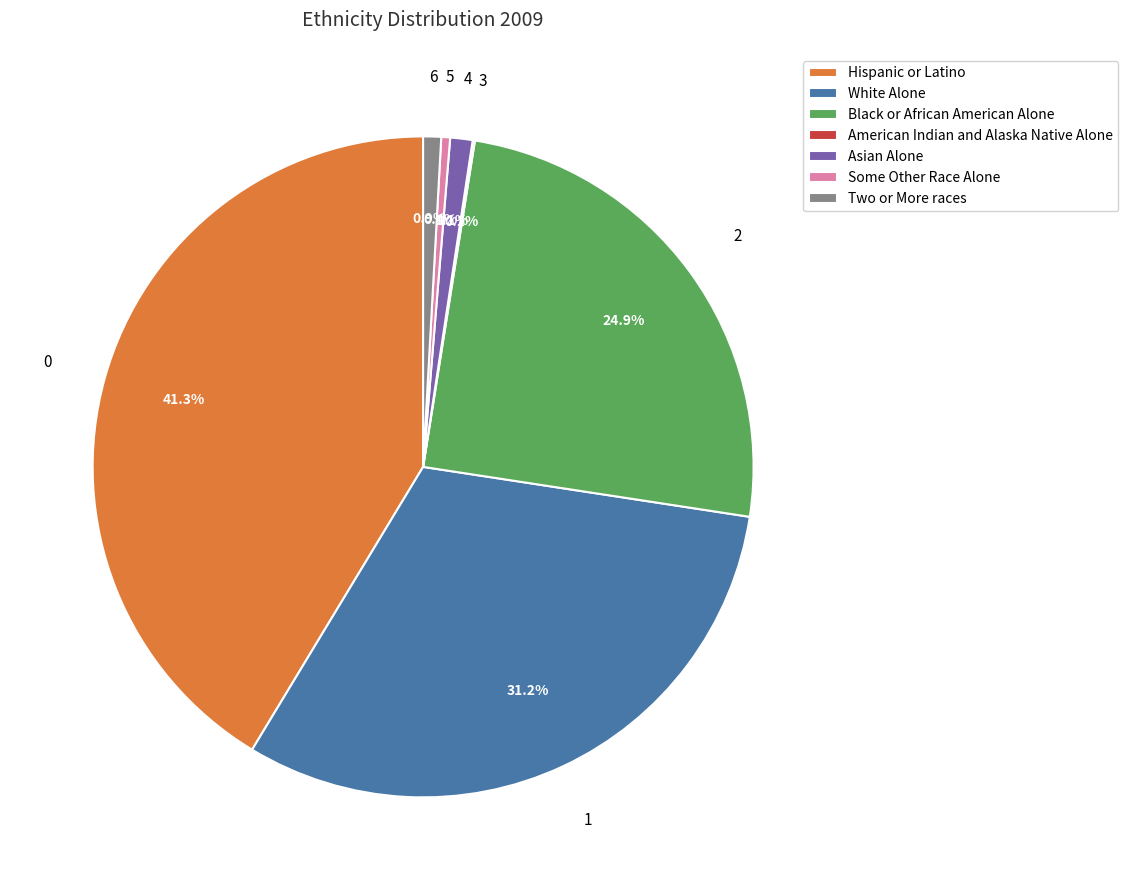

True or false: Some Other Race Alone accounts for 8% of the total.

False